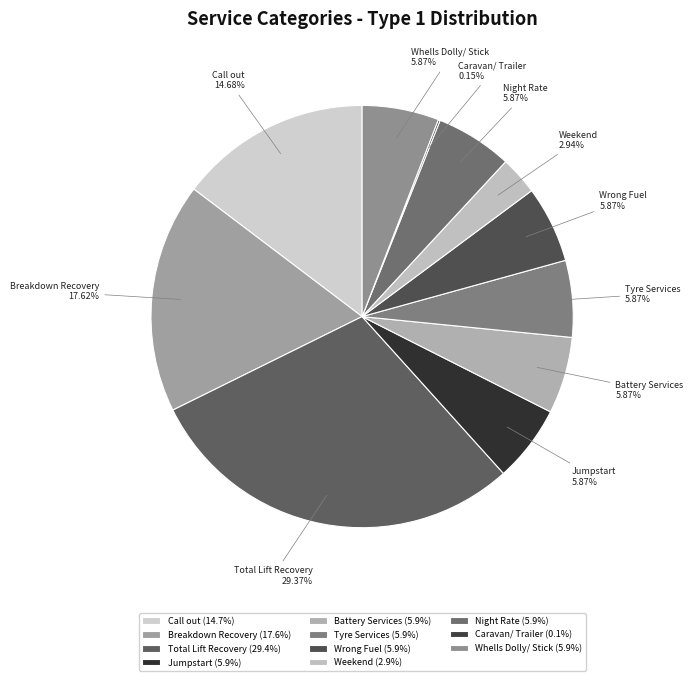

What percentage is the Whells Dolly/ Stick slice, to the nearest percent?

6%